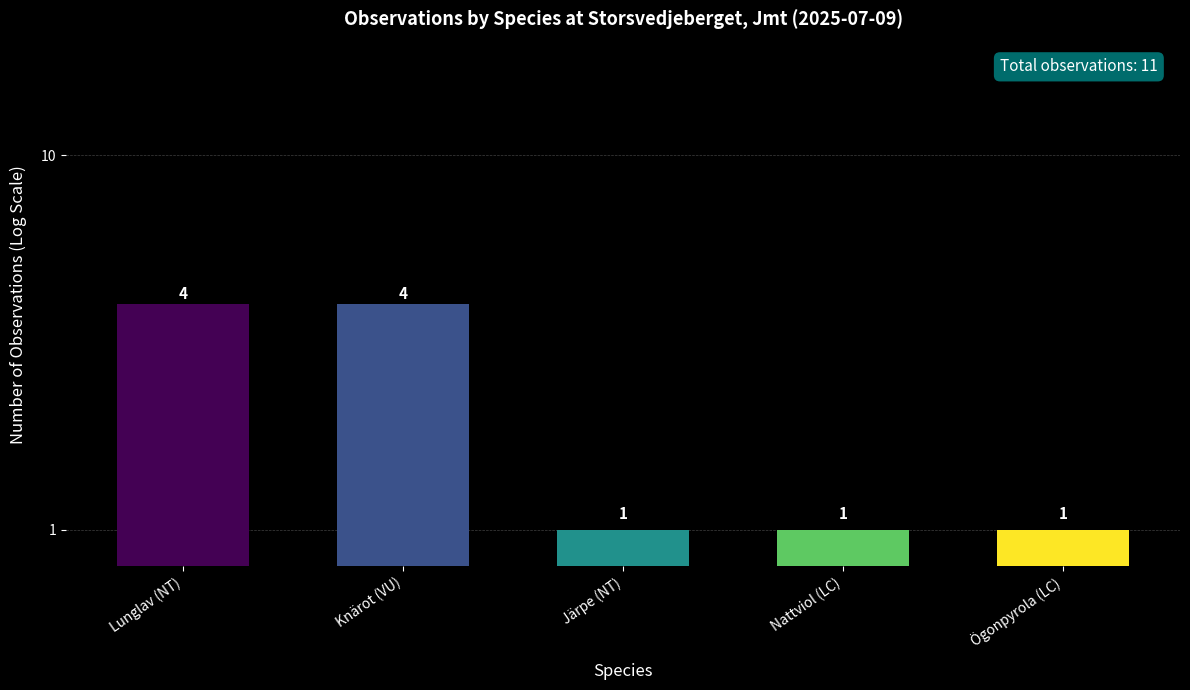

The value at Nattviol (LC) is 1. True or false?

True